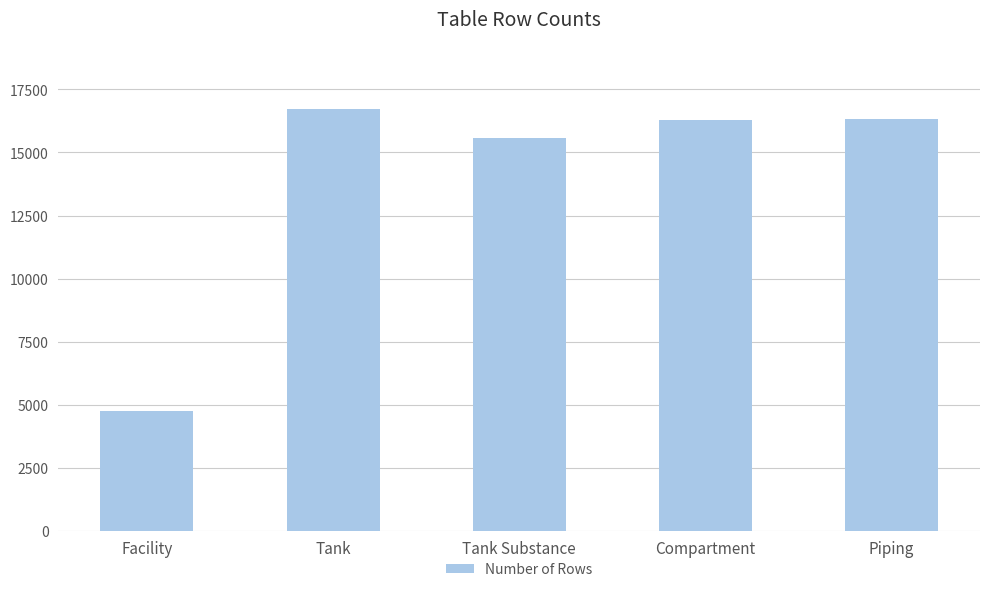

What position from the right is Facility?

5